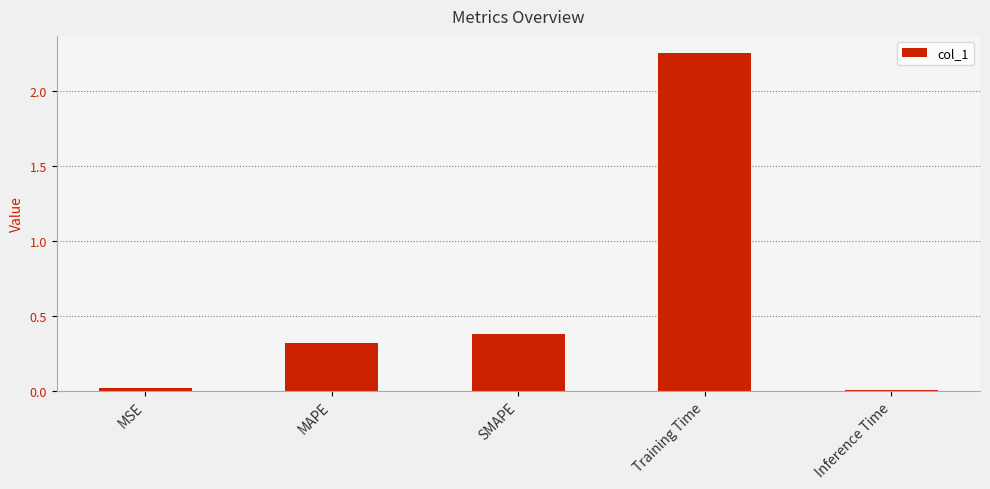

Which label corresponds to the largest value in the chart?

Training Time